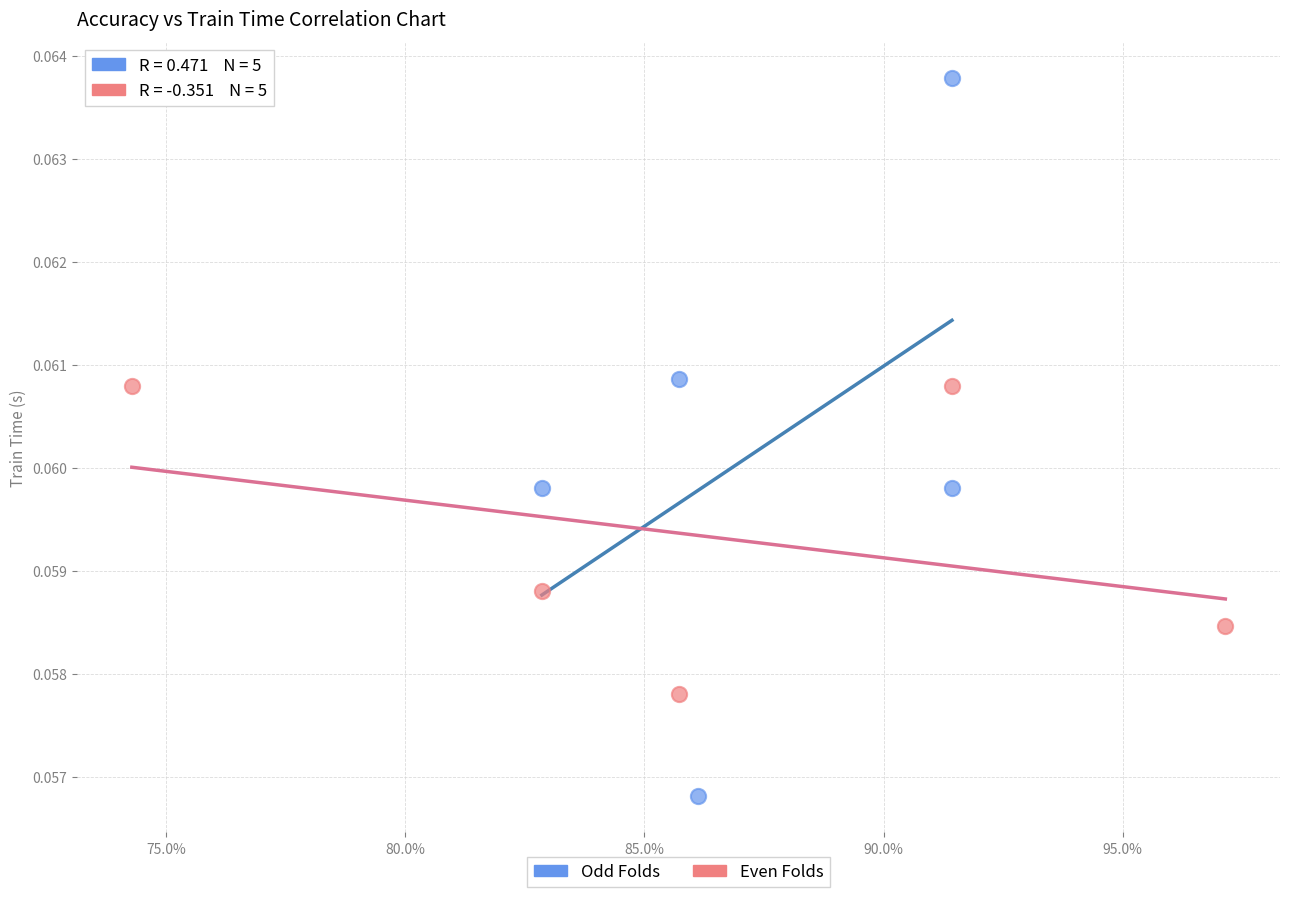

Which series reaches the minimum Y coordinate?

Odd Folds